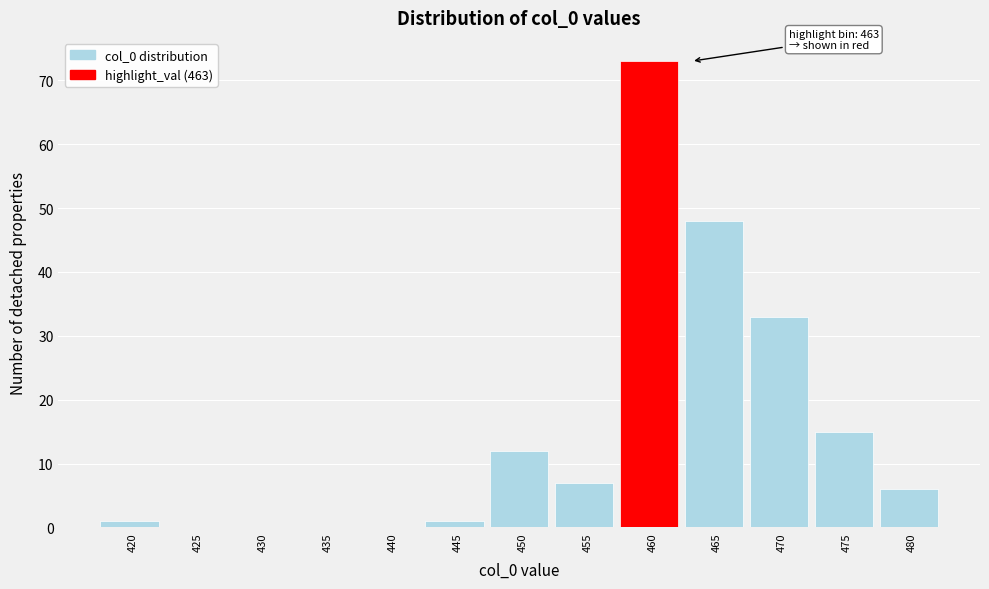

Reading right to left, transcribe all the data shown in this chart.

480=6	475=15	470=33	465=48	460=73	455=7	450=12	445=1	440=0	435=0	430=0	425=0	420=1